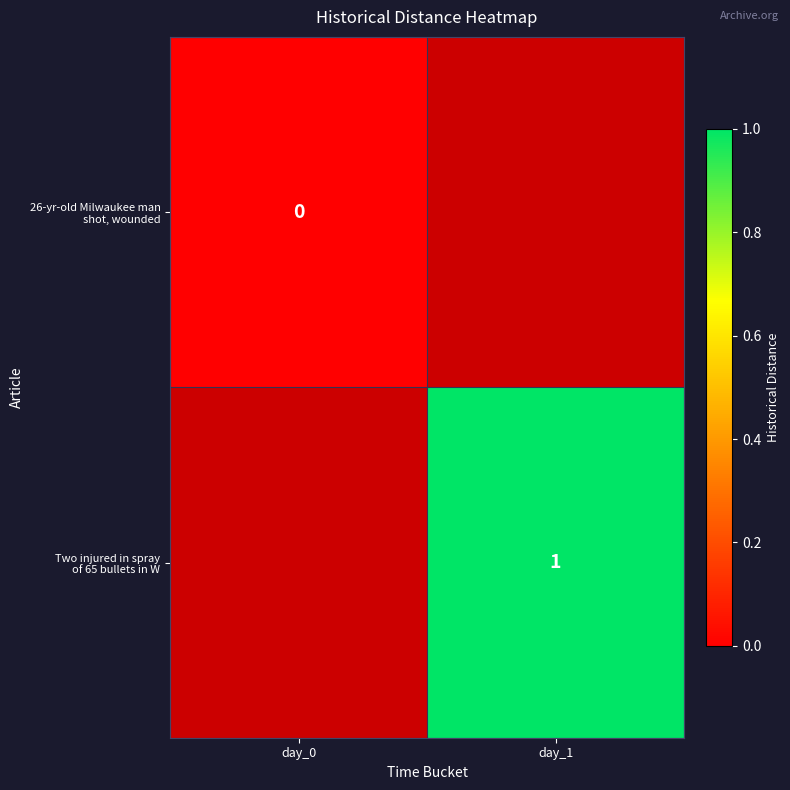

Rank the series by their average value, from lowest to highest.

26-yr-old Milwaukee man shot, wounded, Two injured in spray of 65 bullets in W